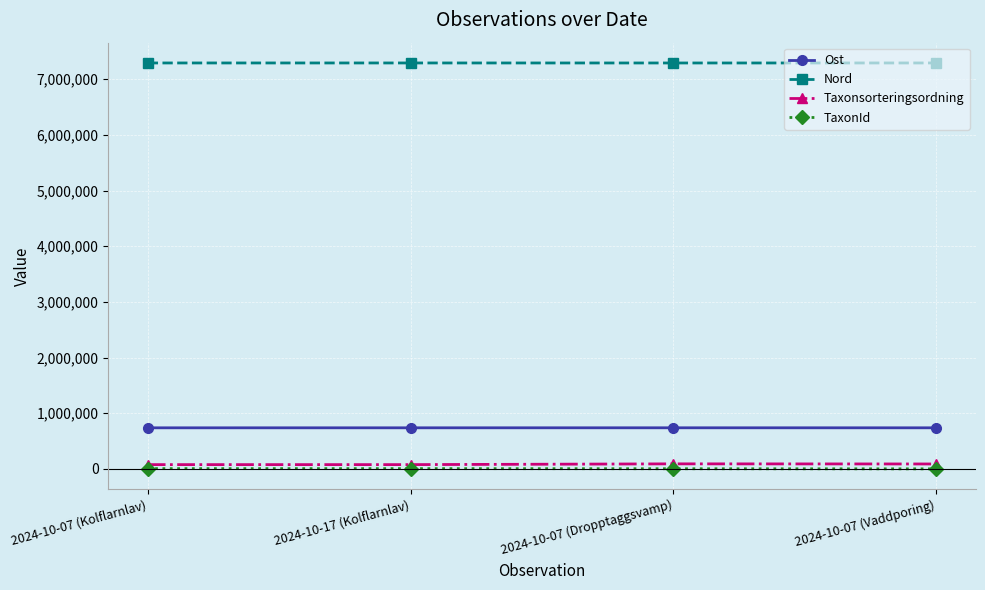

Where does the Taxonsorteringsordning series first go above 89764?

2024-10-07 (Dropptaggsvamp)